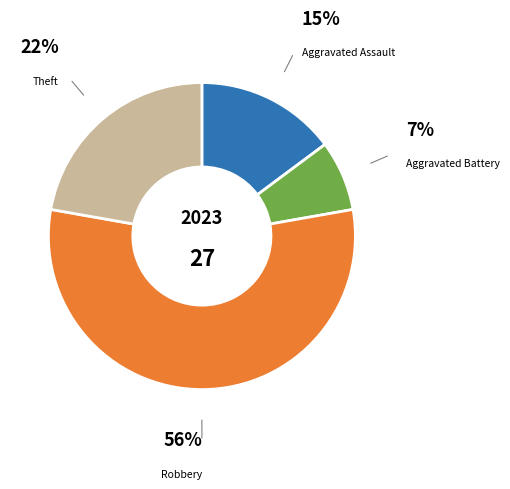

Does any single category account for the majority?

Yes